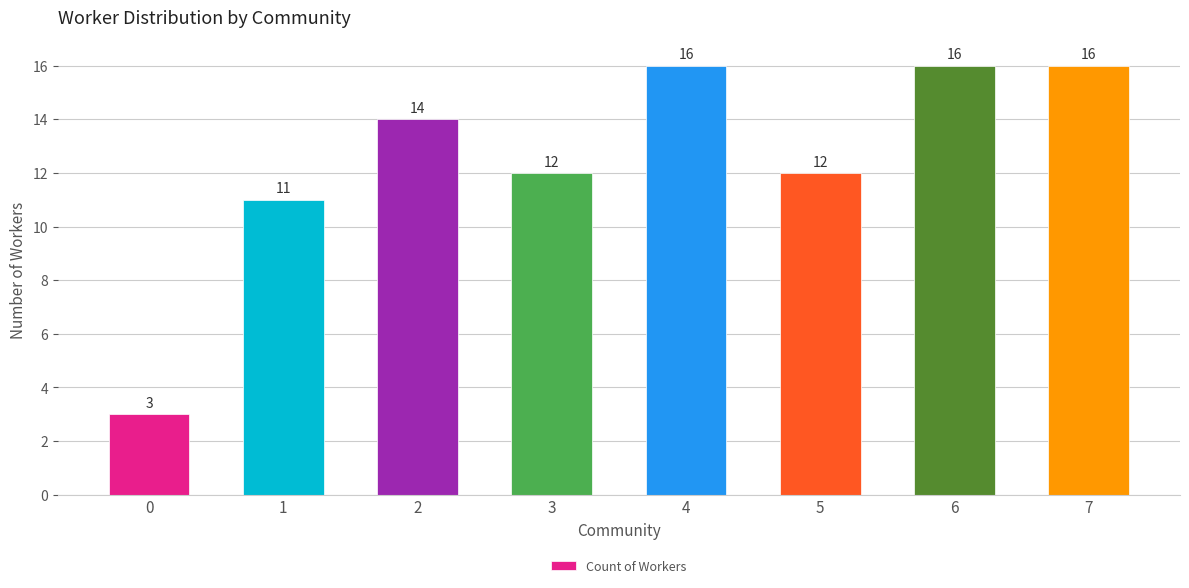

What is the difference between the values at 3 and 2?

2